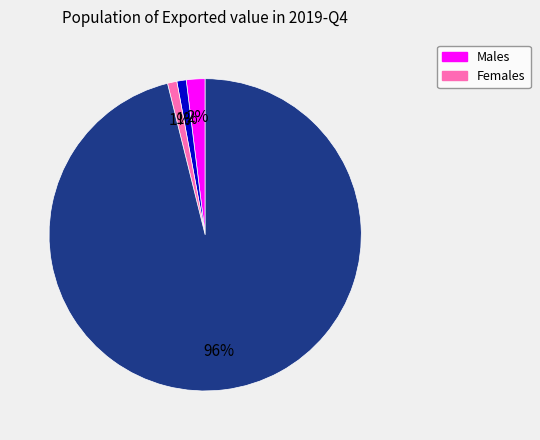

Is there a majority slice in this chart?

Yes